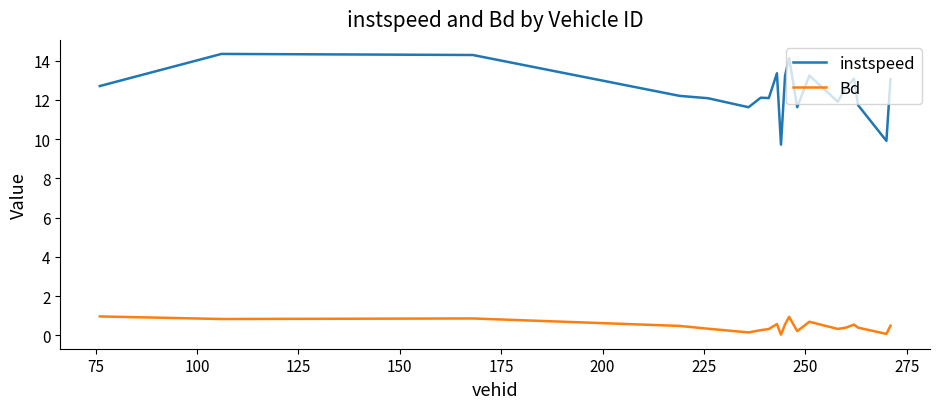

Does the chart display data point markers on the line(s)?

No